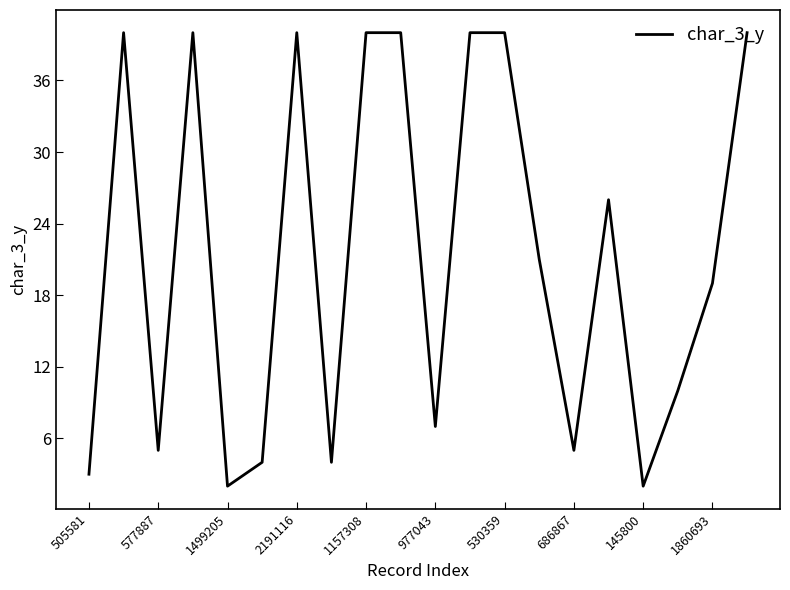

What is the greatest value displayed?

40